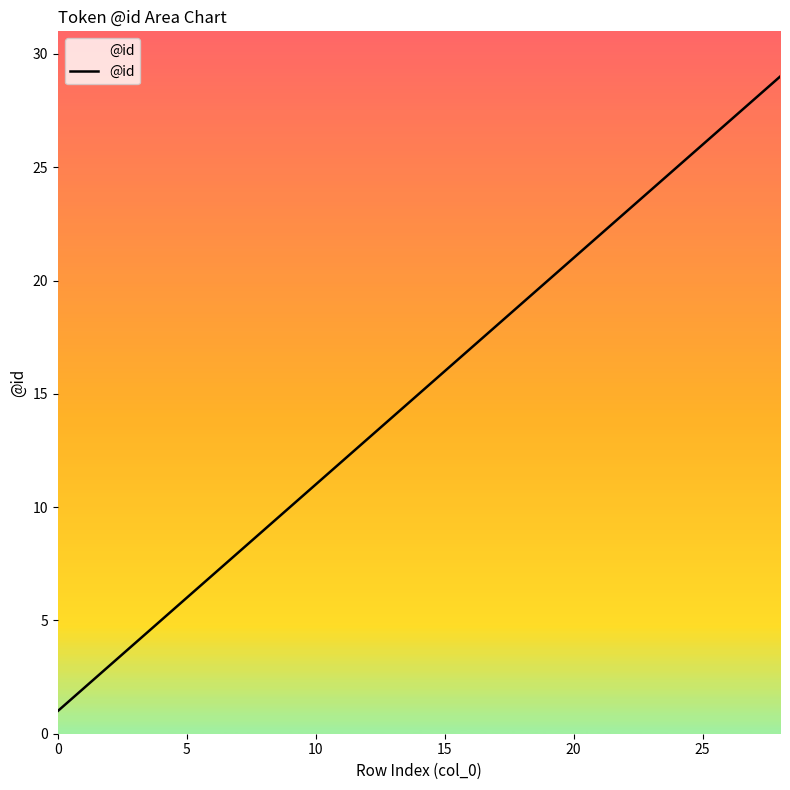

What is the greatest value displayed?

29